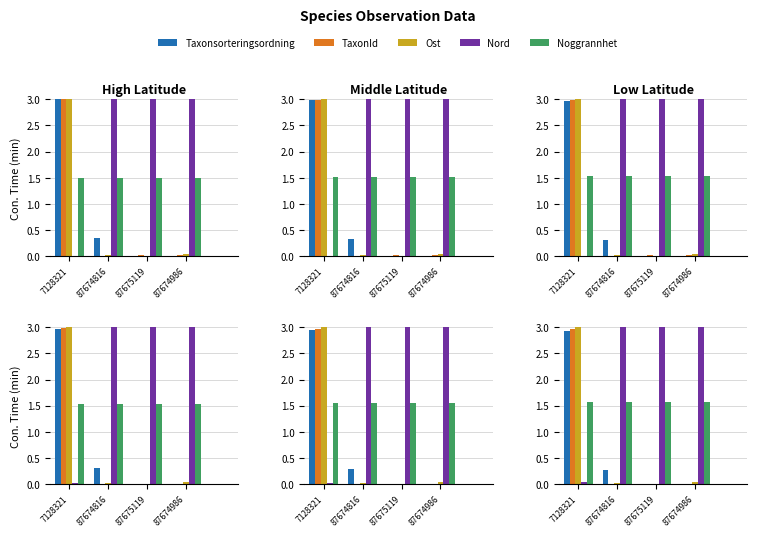

What is the highest value of the Ost series?

3.0